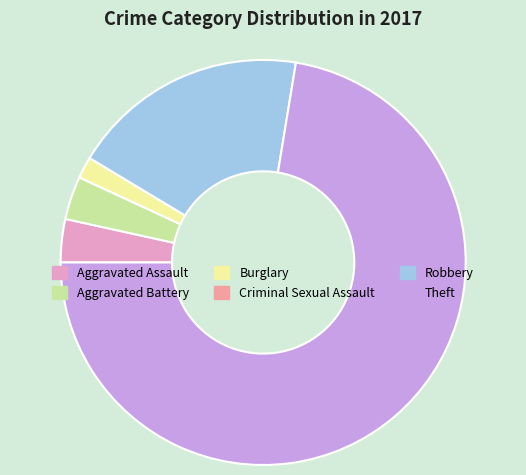

Which slice is the largest?

Theft